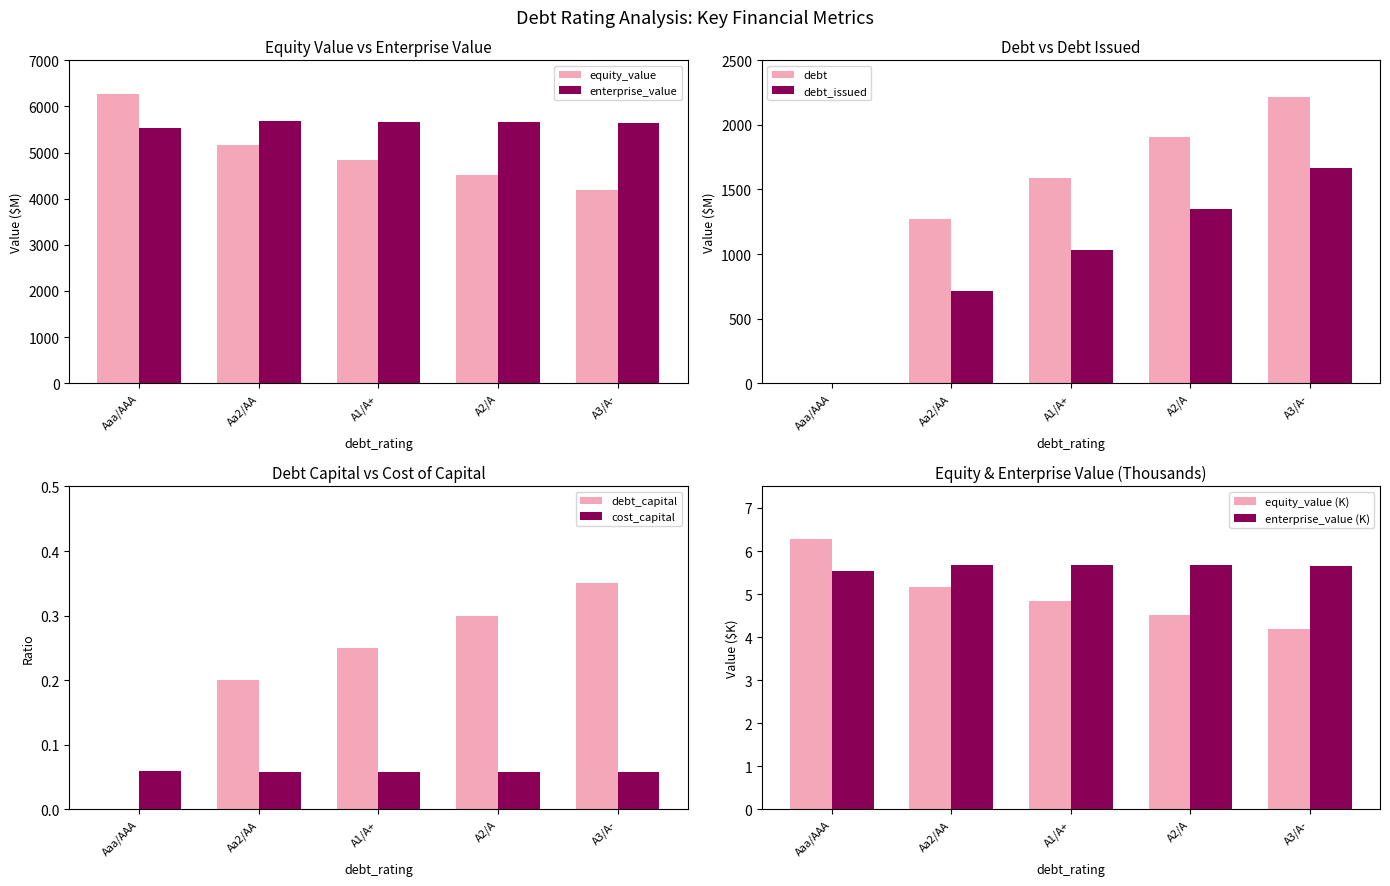

True or false: debt has a value of 4.8 at A1/A+.

True